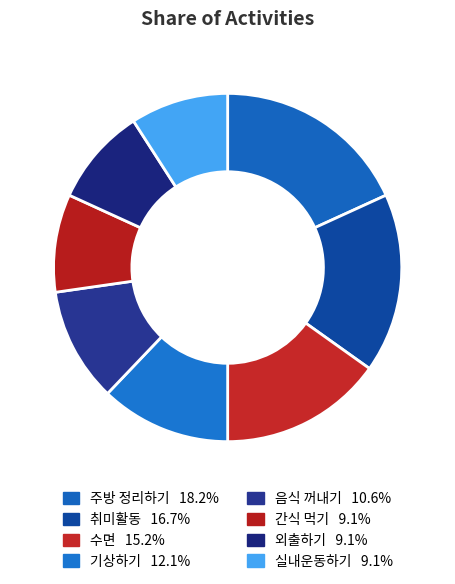

How many segments does this pie chart have?

8